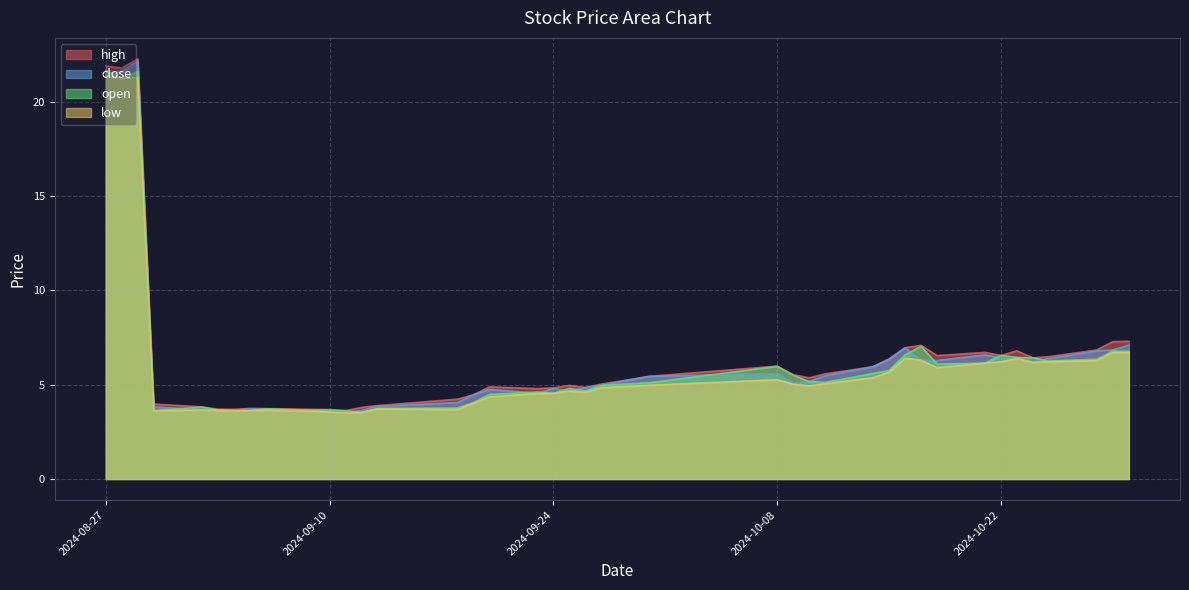

True or false: high has a value of 1.0 at 2024-09-03.

False